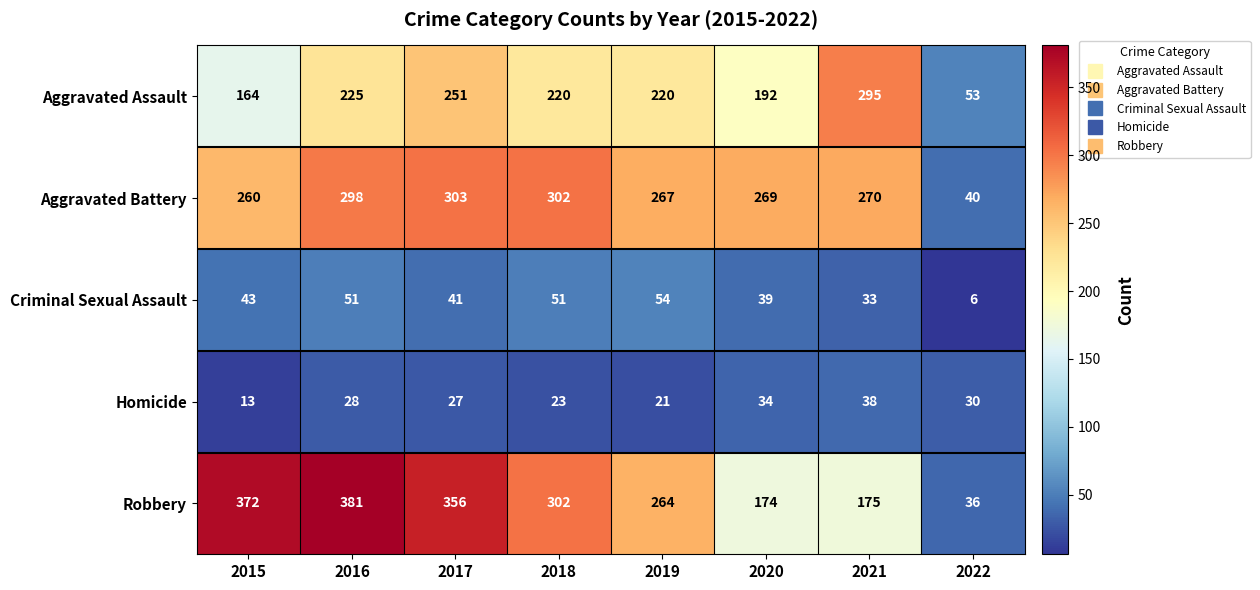

What is the spread (max minus min) of values at 2020?

235